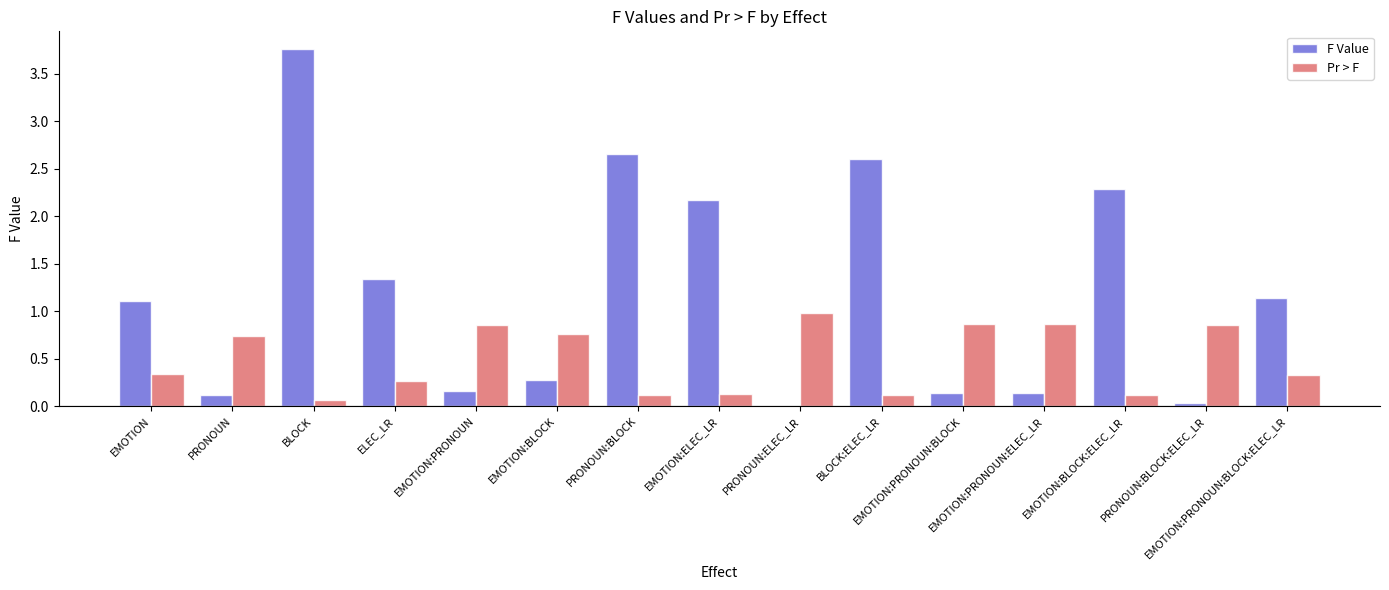

Which series has the largest total across all categories?

F Value